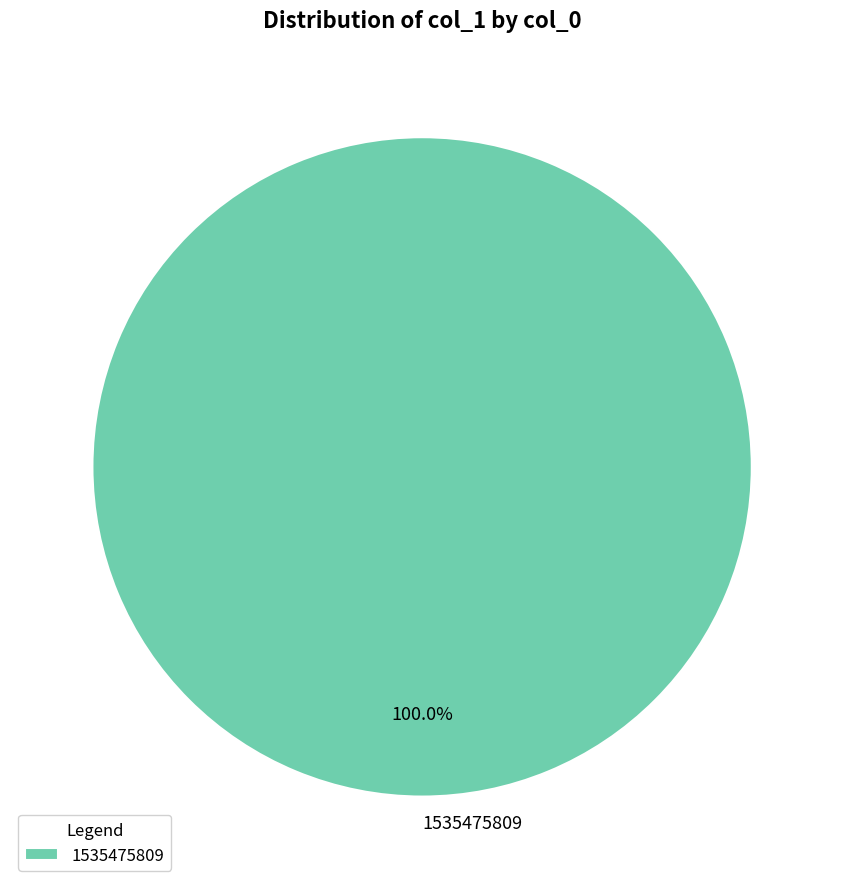

What is the majority slice?

1535475809